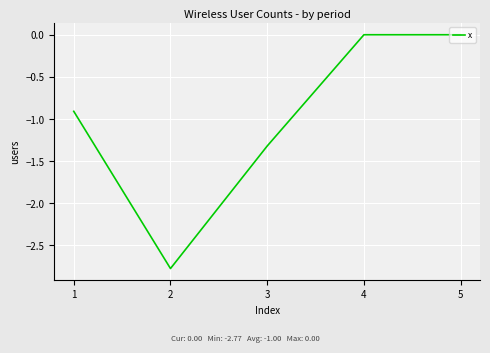

Which category has the lowest value across all series?

2